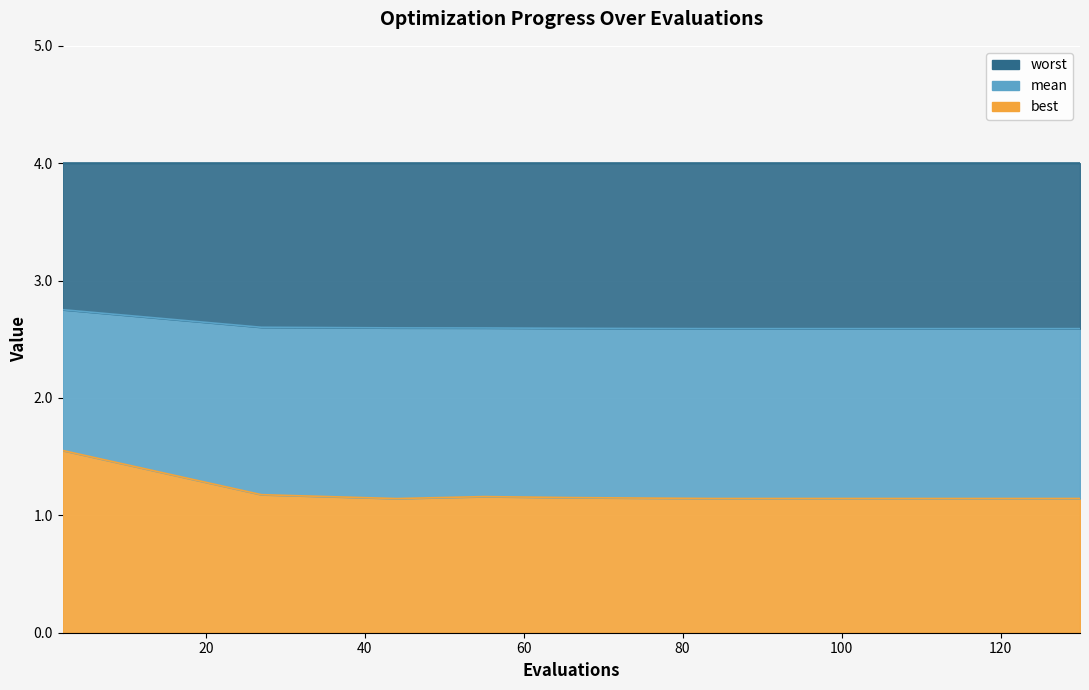

Between 130 and 112, which is larger?

112